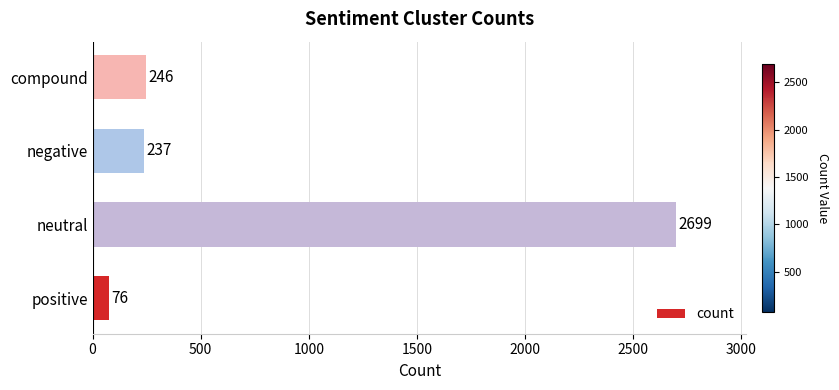

What is the sum of all values?

3258